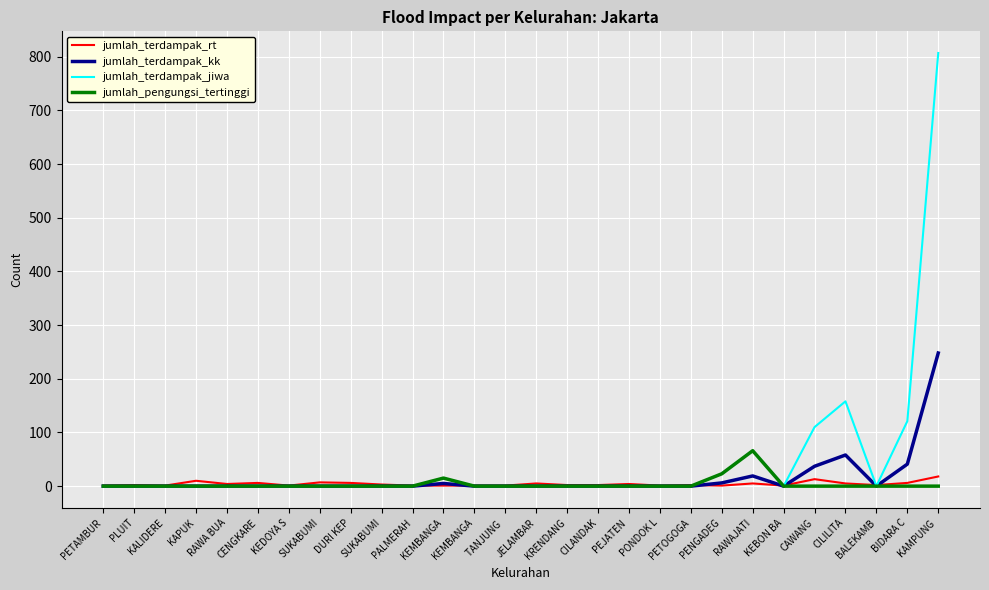

Does the chart have visible grid lines?

Yes